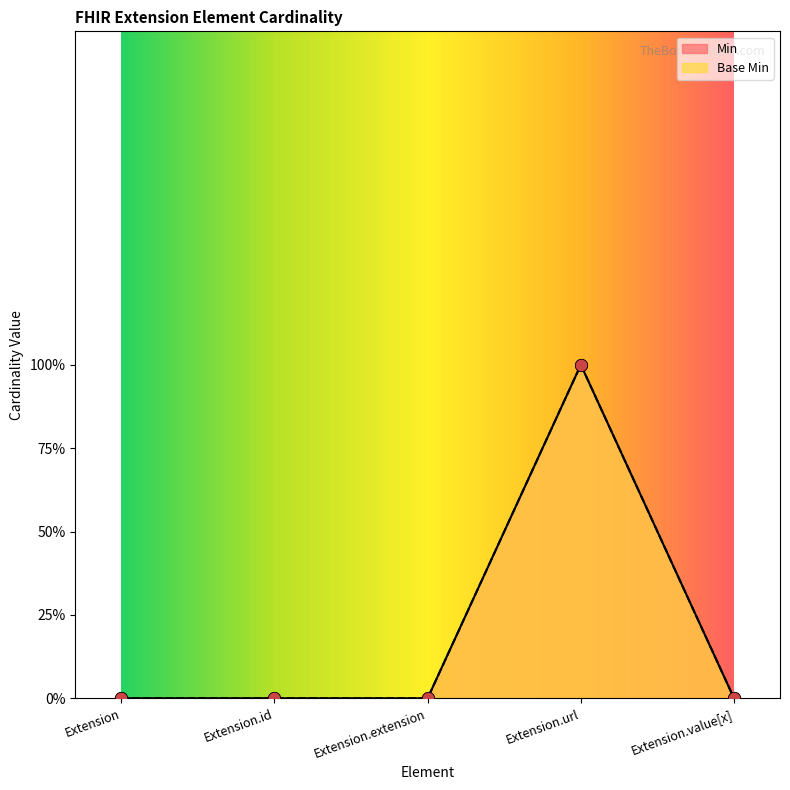

What are all the series names shown in the legend?

Min, Base Min